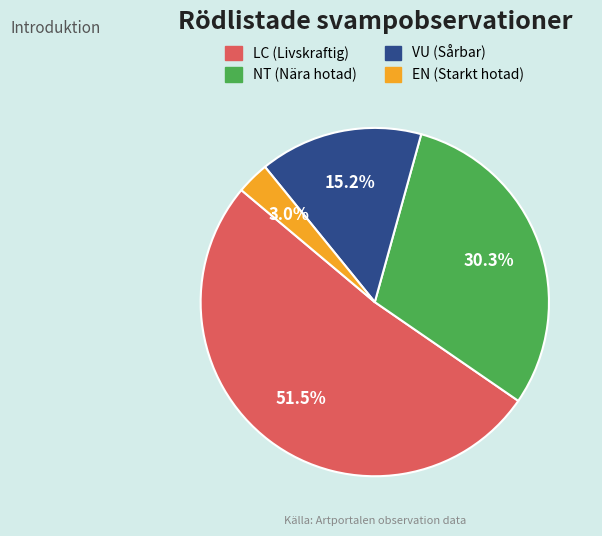

To the nearest percent, what percentage of the pie is VU?

15%